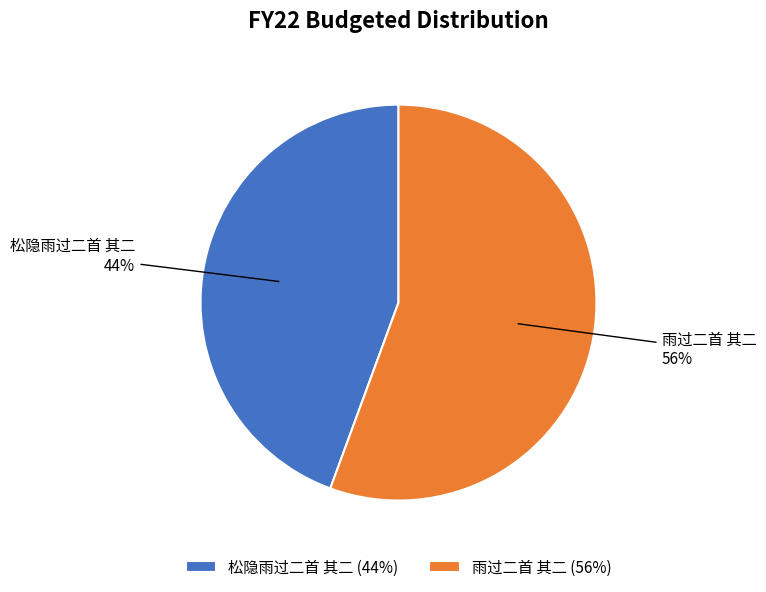

Do 雨过二首 其二 and 松隐雨过二首 其二 together represent more than half of the pie?

Yes